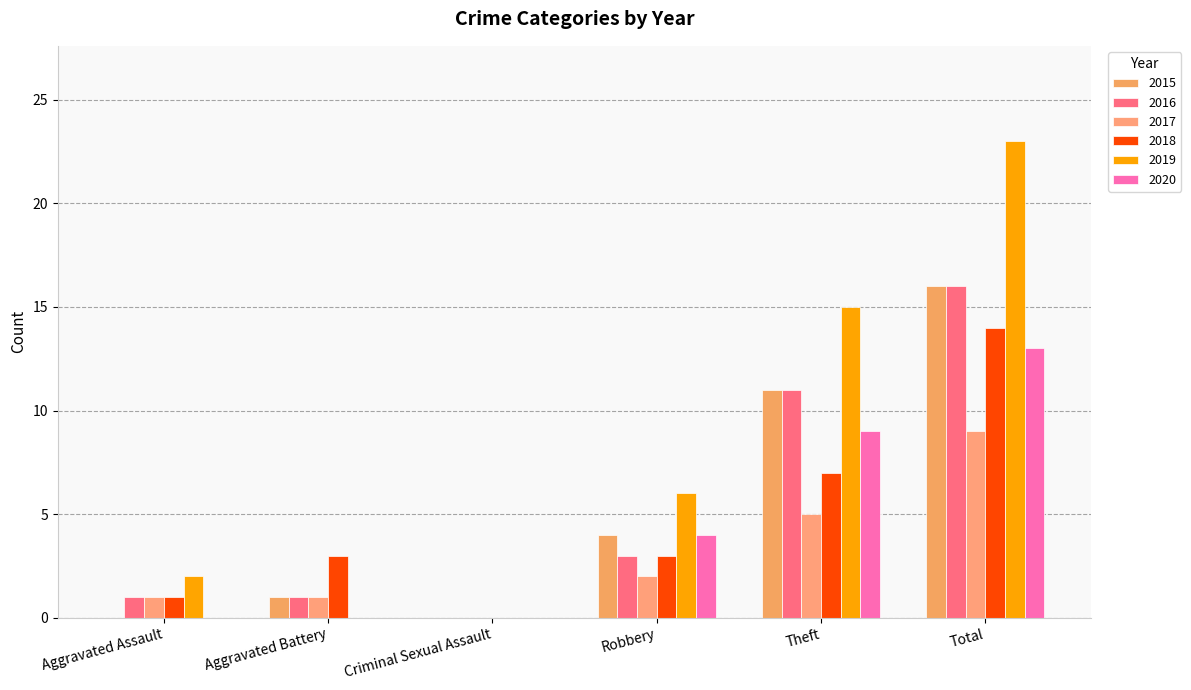

True or false: 2017 has a value of 0 at Criminal Sexual Assault.

True